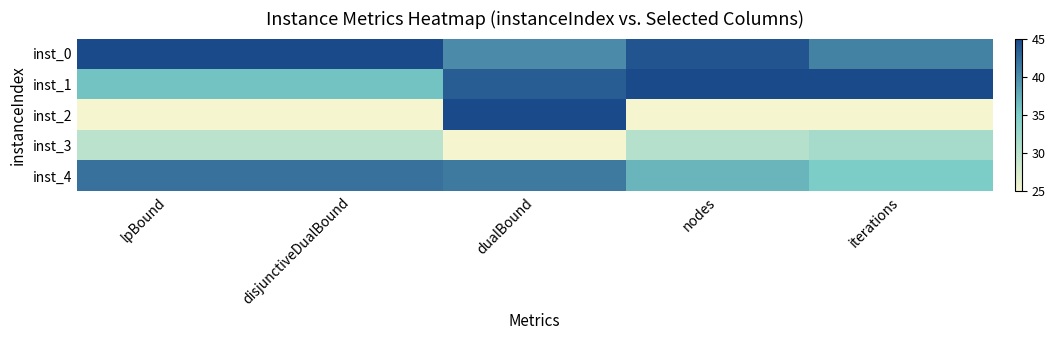

Reading left to right, list all the values displayed in this chart.

inst_0: lpBound=45.0	disjunctiveDualBound=45.0	dualBound=40.1	nodes=44.1	iterations=40.8
inst_1: lpBound=35.9	disjunctiveDualBound=35.9	dualBound=43.5	nodes=45.0	iterations=45.0
inst_2: lpBound=25.0	disjunctiveDualBound=25.0	dualBound=45.0	nodes=25.0	iterations=25.0
inst_3: lpBound=29.9	disjunctiveDualBound=29.9	dualBound=25.0	nodes=30.4	iterations=31.6
inst_4: lpBound=42.0	disjunctiveDualBound=42.0	dualBound=41.4	nodes=37.0	iterations=35.2